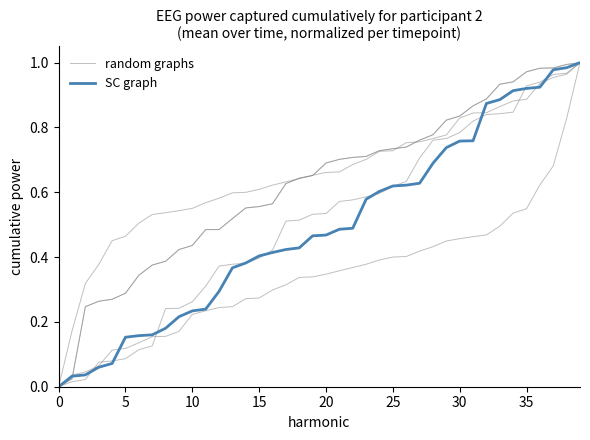

True or false: random graphs and SC graph cross at least once.

True